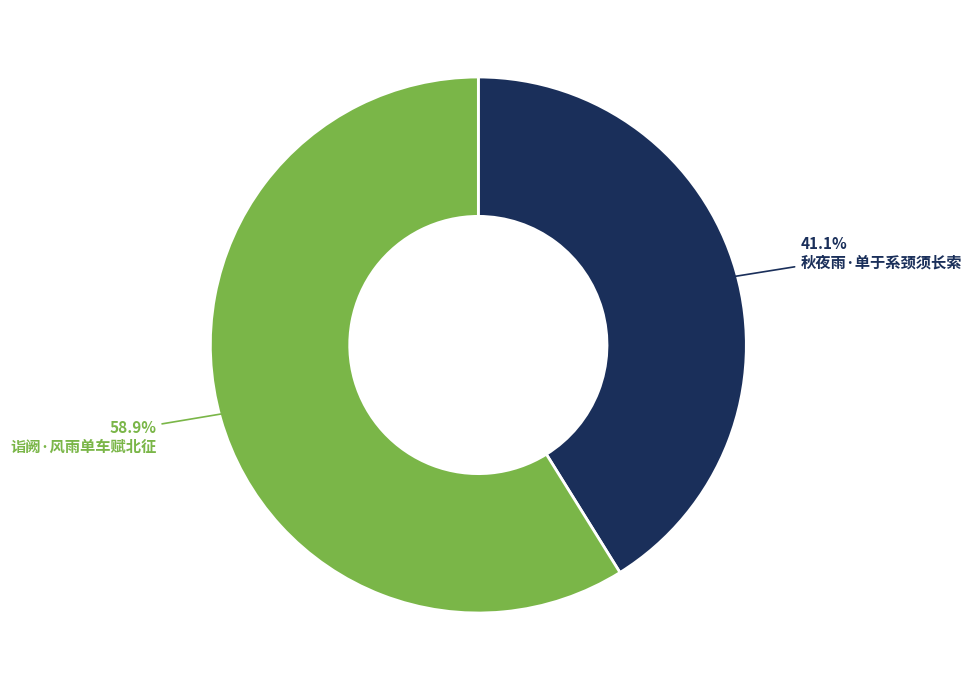

Is there a majority slice in this chart?

Yes